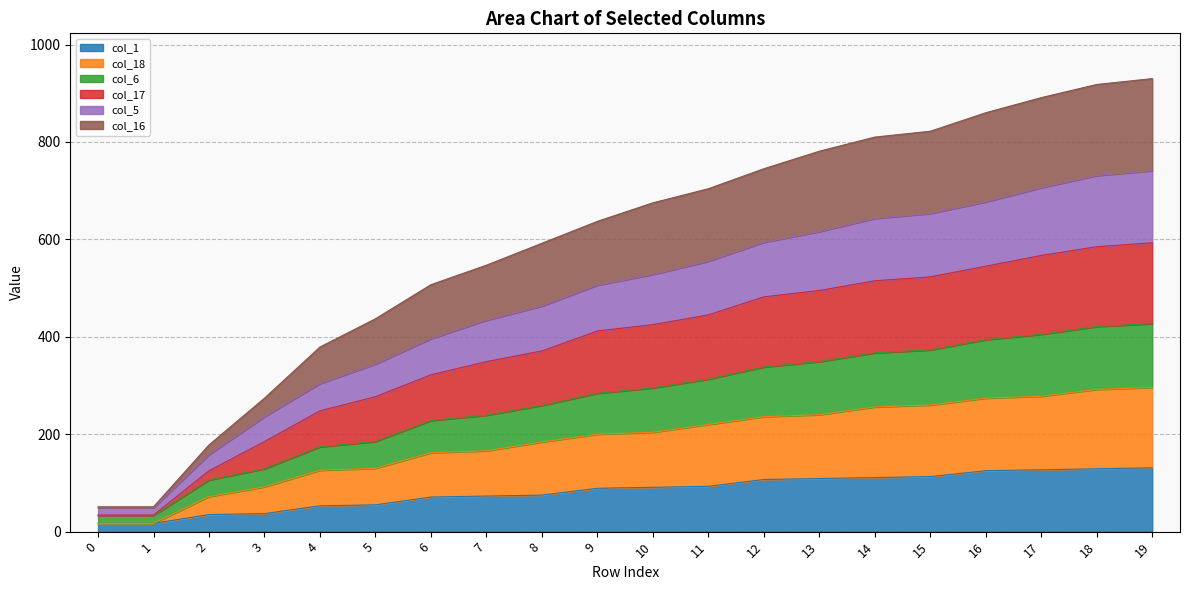

True or false: col_17 has more than 1 points higher than both neighbors.

False